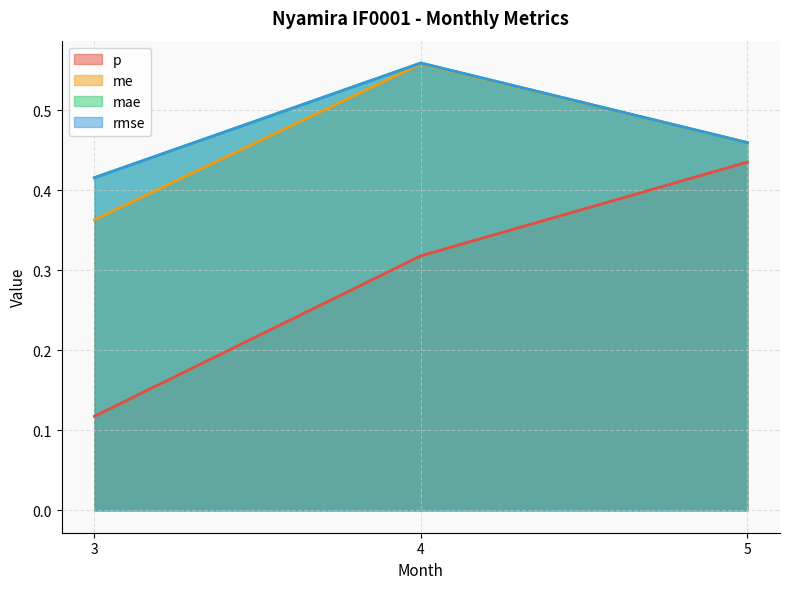

Which series has the widest spread of values?

p